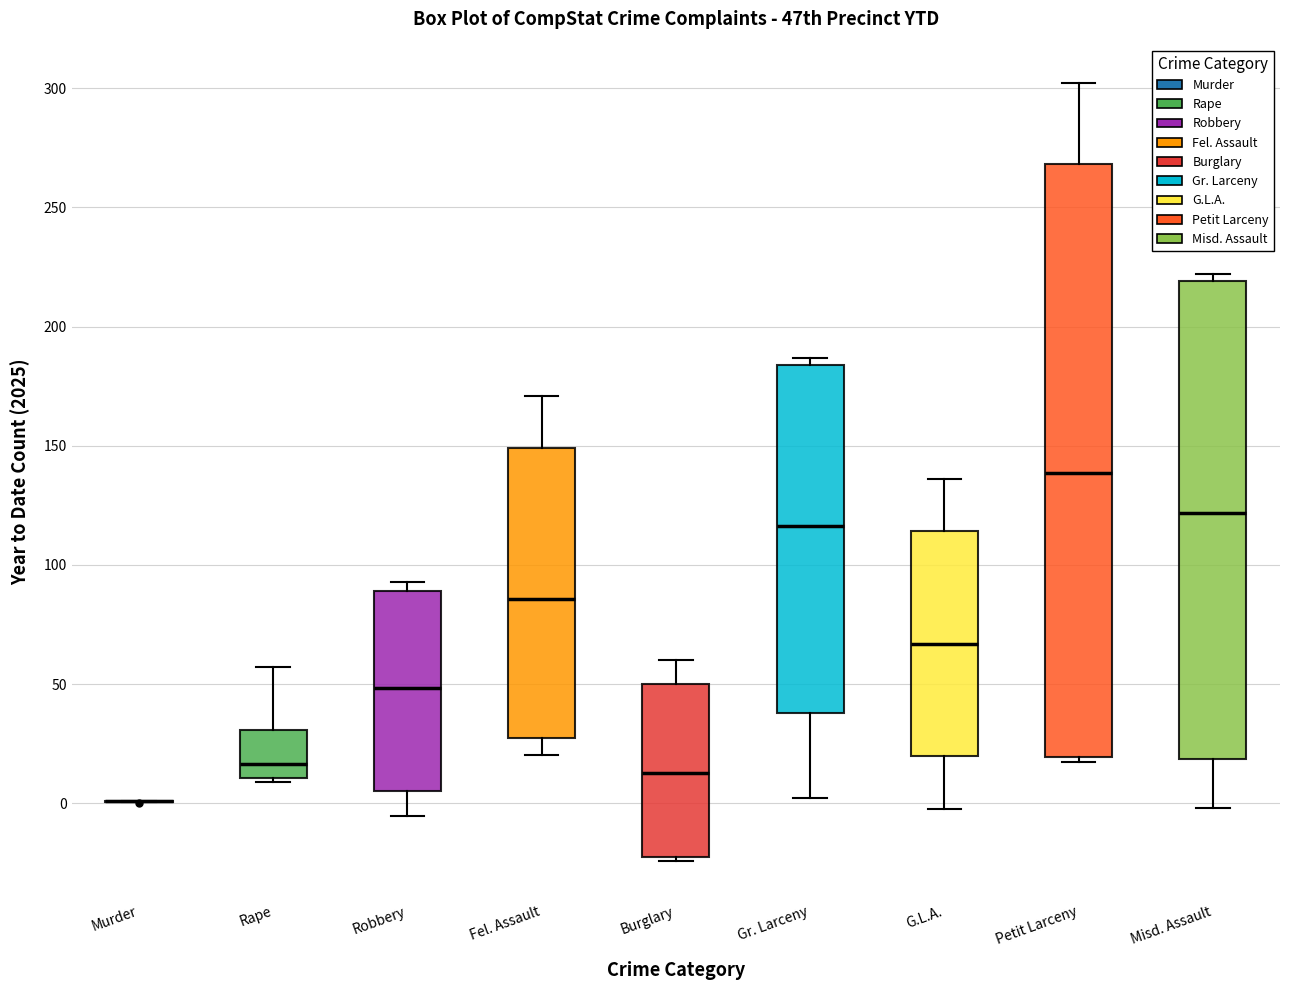

Where does the median line of the box for Gr. Larceny sit on the y-axis? The values are not printed on the chart, so give them approximately, as read against the axis.

115